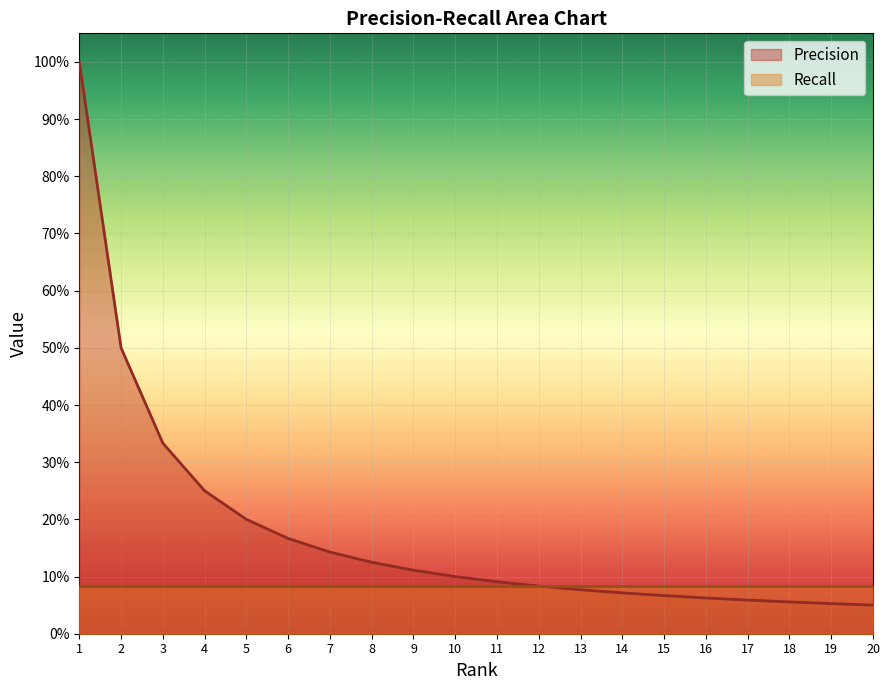

Reading left to right, what are all the values shown in this chart?

1.0	0.5	0.3	0.2	0.2	0.2	0.1	0.1	0.1	0.1	0.1	0.1	0.1	0.1	0.1	0.1	0.1	0.1	0.1	0.1